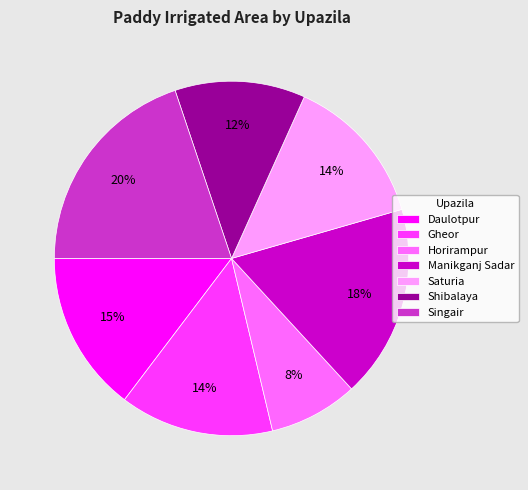

True or false: Gheor accounts for 10% of the total.

False